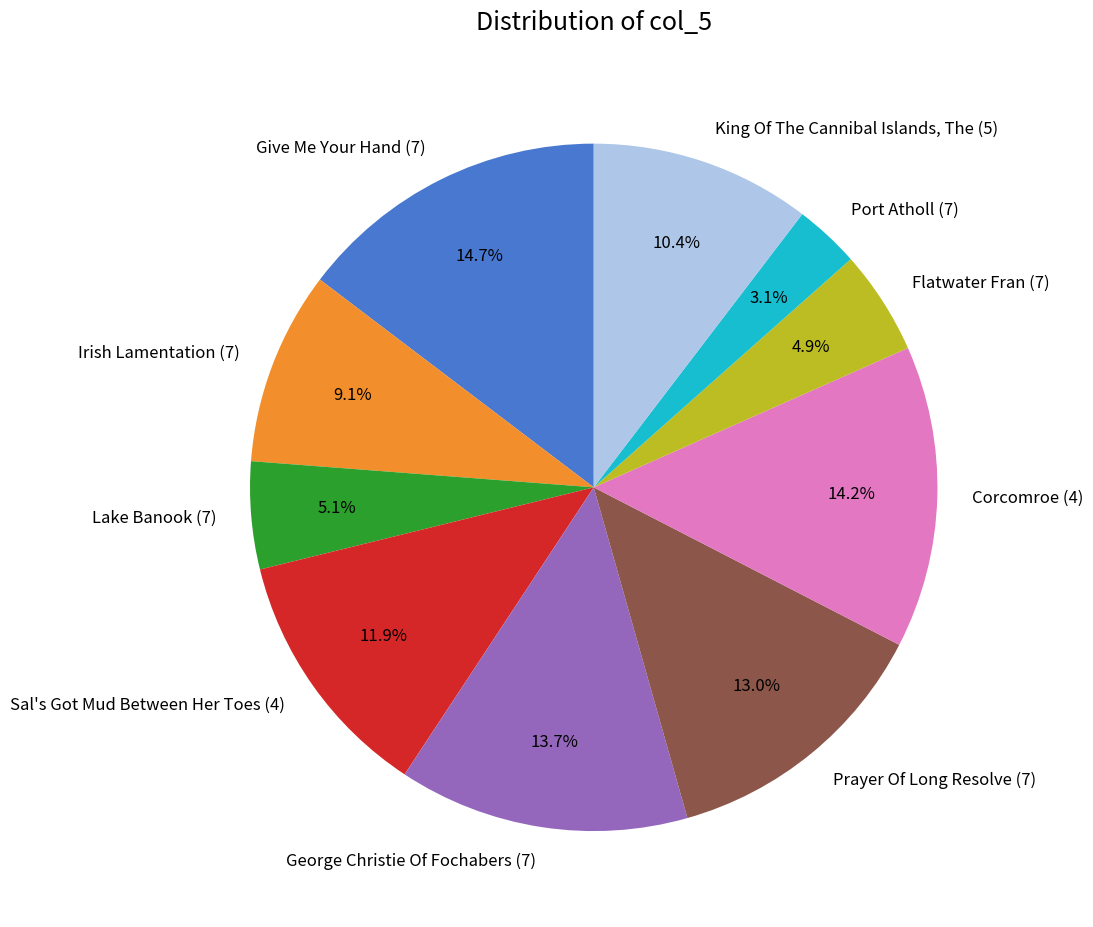

Which slice is the smallest?

Port Atholl (7)